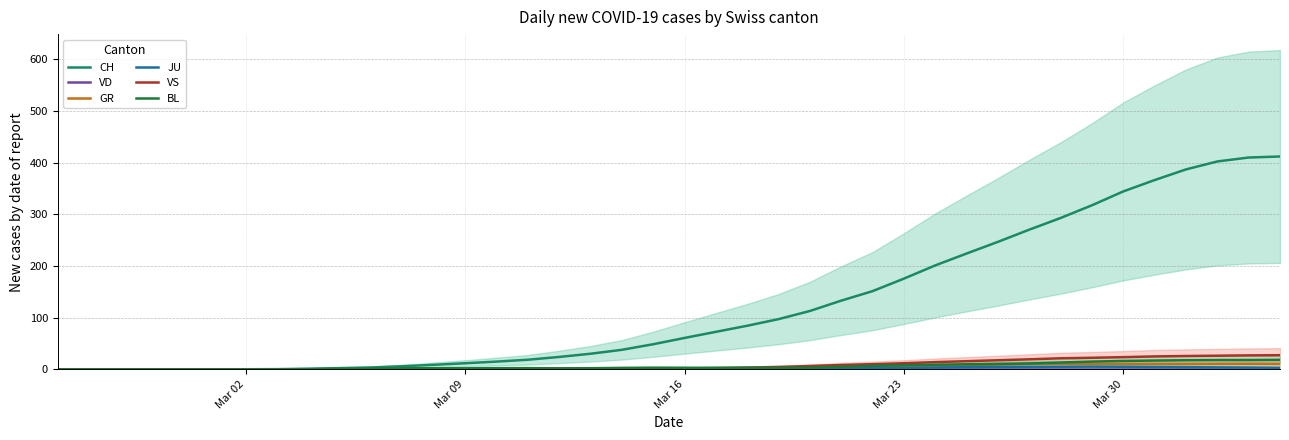

What is the maximum value for CH?

412.0